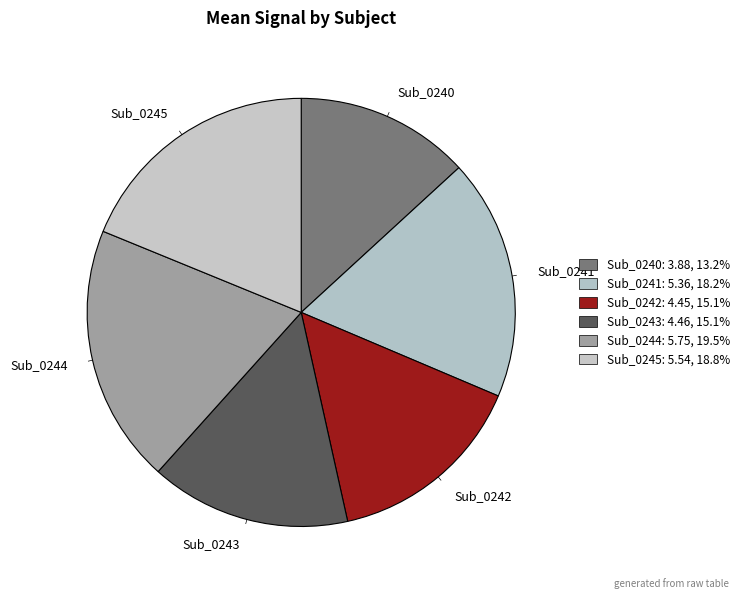

Which slice is the smallest?

Sub_0240